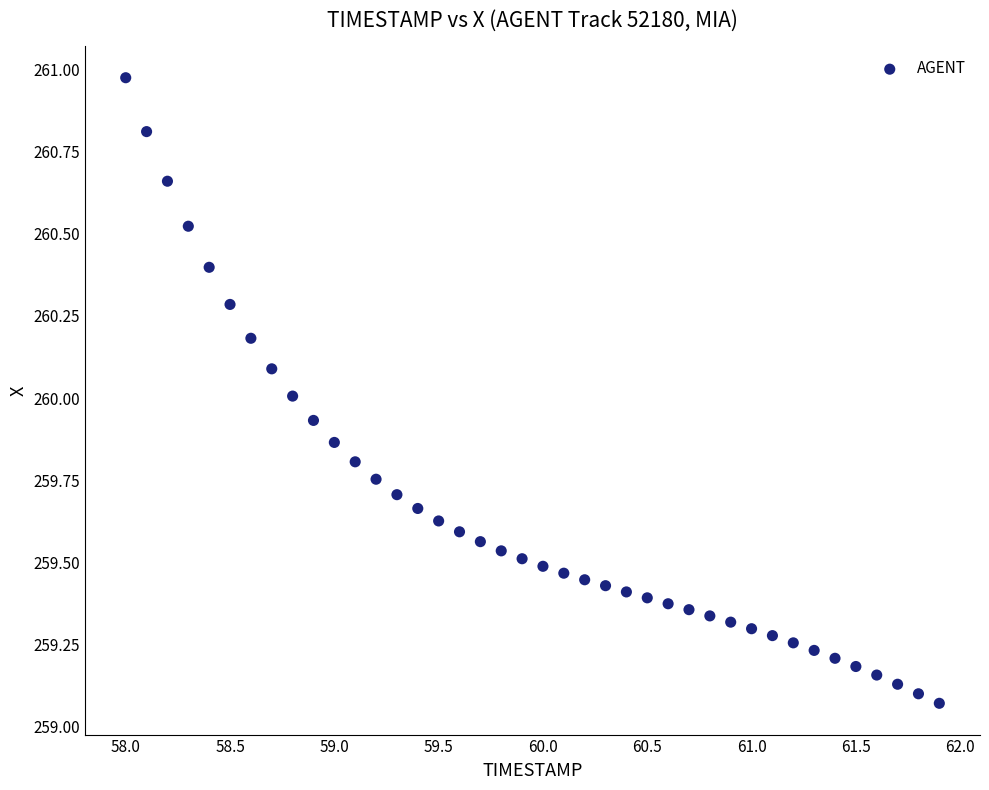

What is the range of Y values (max minus min)?

1.9